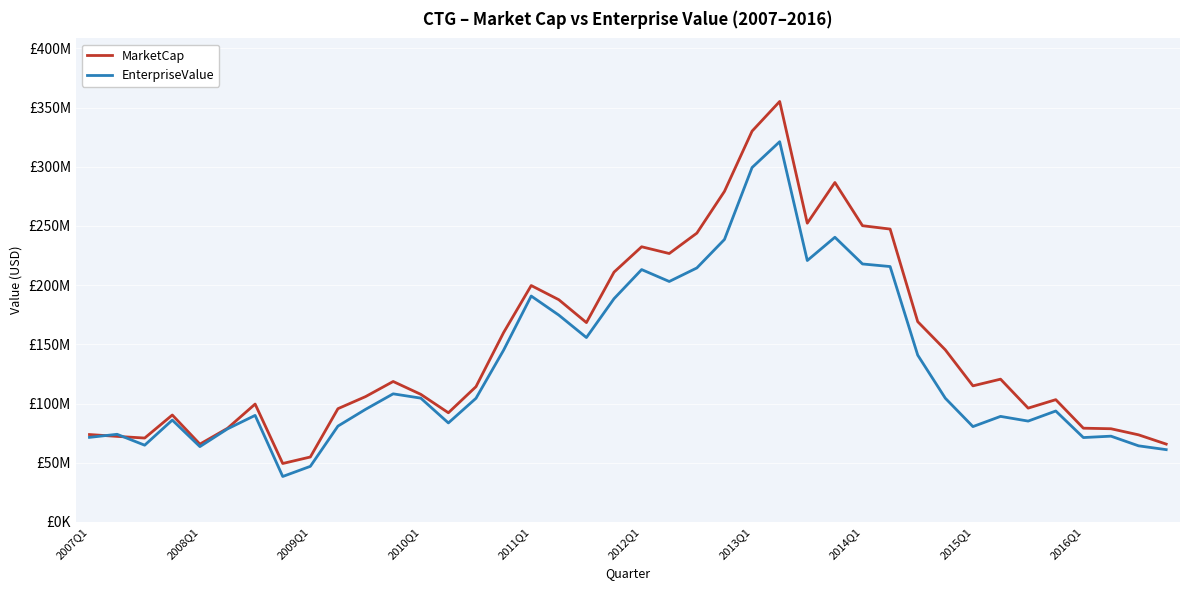

Does the chart have visible grid lines?

Yes